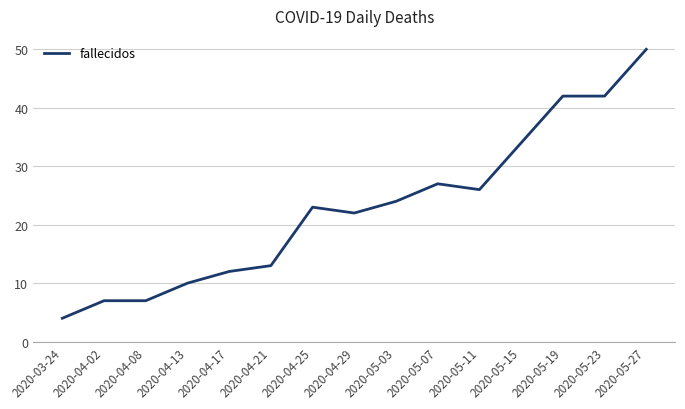

Reading left to right, extract all data points from this chart.

2020-03-24=4	2020-04-02=7	2020-04-08=7	2020-04-13=10	2020-04-17=12	2020-04-21=13	2020-04-25=23	2020-04-29=22	2020-05-03=24	2020-05-07=27	2020-05-11=26	2020-05-15=34	2020-05-19=42	2020-05-23=42	2020-05-27=50